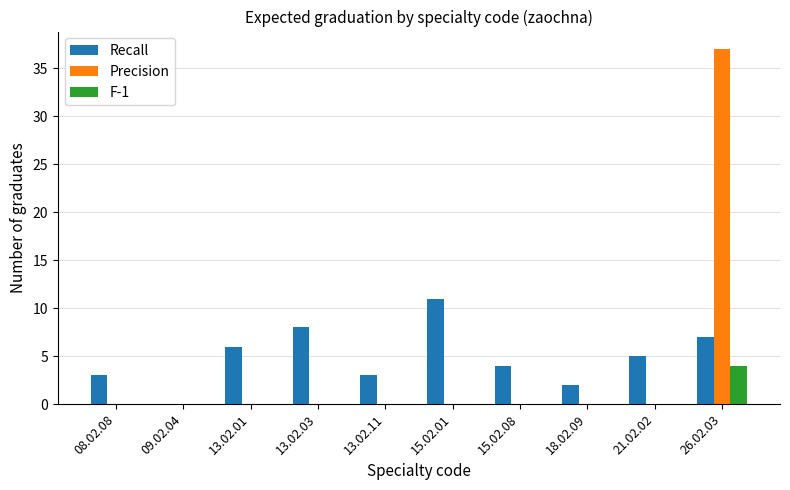

Reading left to right, transcribe all the data shown in this chart.

Recall: 08.02.08=3	09.02.04=0	13.02.01=6	13.02.03=8	13.02.11=3	15.02.01=11	15.02.08=4	18.02.09=2	21.02.02=5	26.02.03=7
Precision: 08.02.08=0	09.02.04=0	13.02.01=0	13.02.03=0	13.02.11=0	15.02.01=0	15.02.08=0	18.02.09=0	21.02.02=0	26.02.03=37
F-1: 08.02.08=0	09.02.04=0	13.02.01=0	13.02.03=0	13.02.11=0	15.02.01=0	15.02.08=0	18.02.09=0	21.02.02=0	26.02.03=4